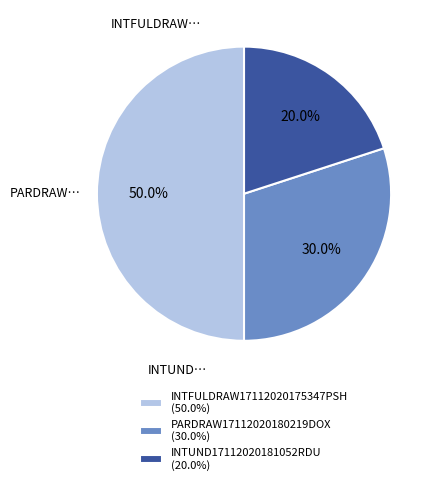

How many slices are in this pie chart?

3